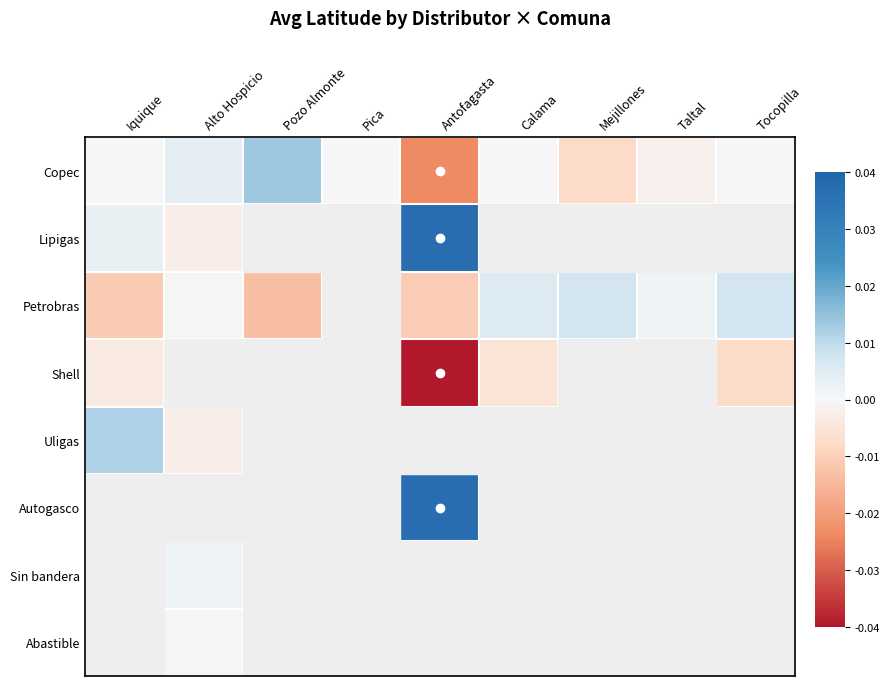

At how many categories does at least one series exceed 0?

8